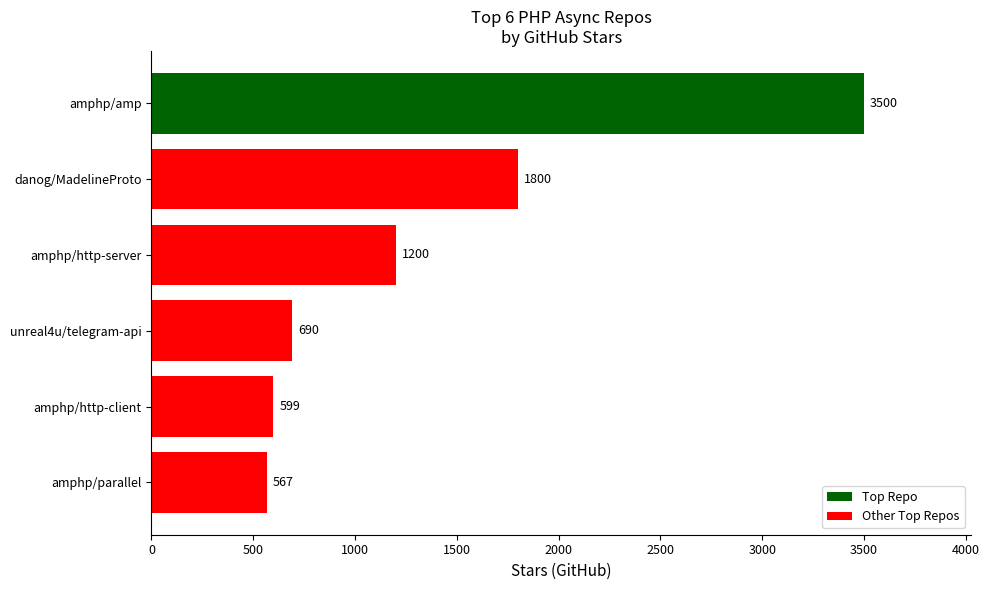

At which label is the value closest to 2033?

danog/MadelineProto